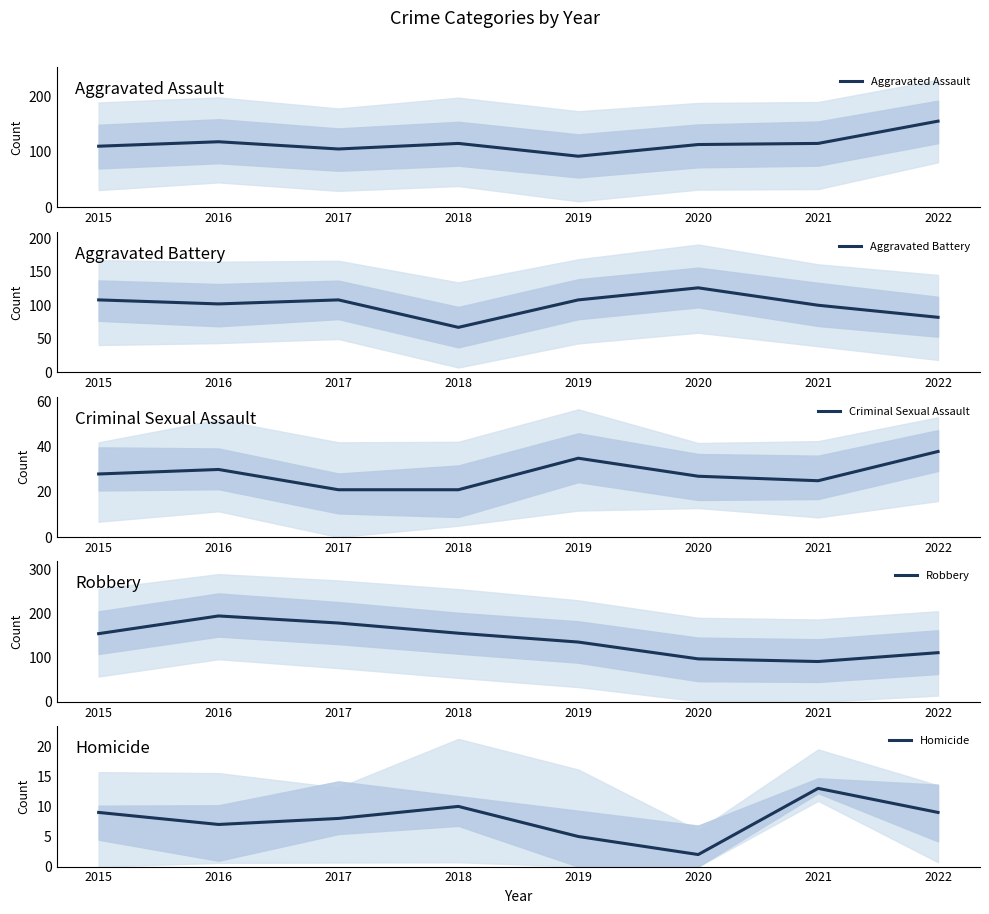

What is the approximate value of Aggravated Battery at 2021, to the nearest 10?

100